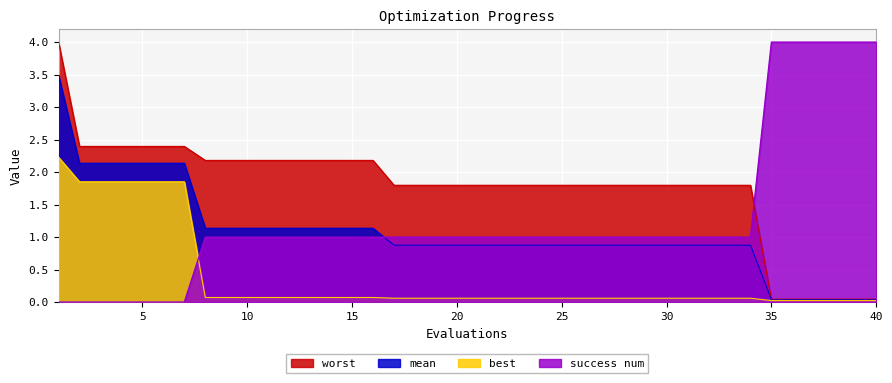

Is it true that mean equals 0.9 at 32?

True